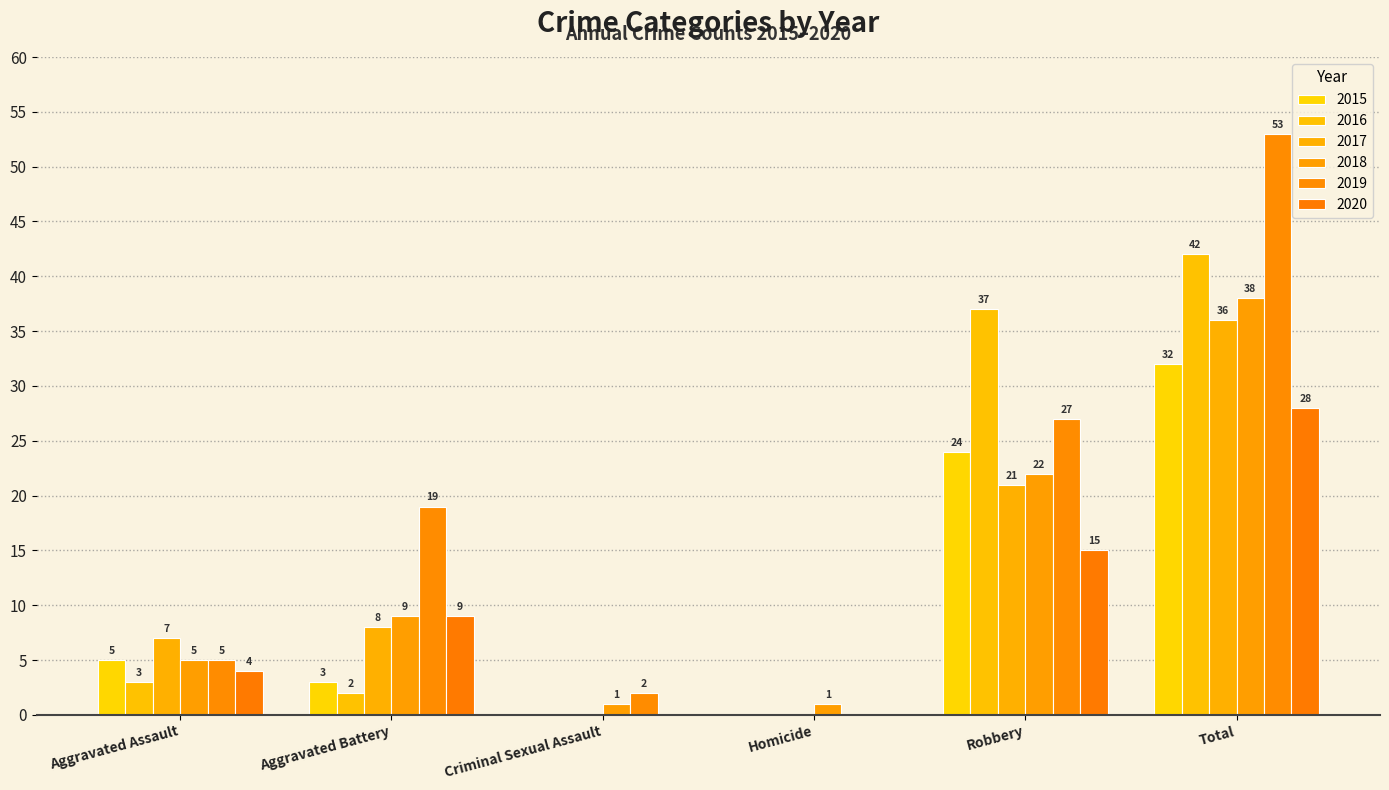

At Aggravated Assault, list the series in order from largest to smallest.

2017, 2015, 2018, 2019, 2020, 2016